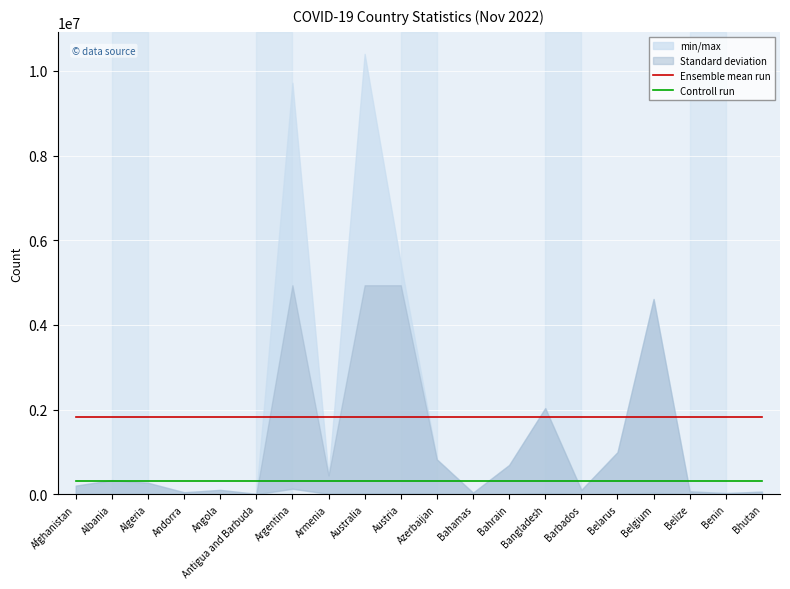

True or false: Controll run and Ensemble mean run intersect in this chart.

False